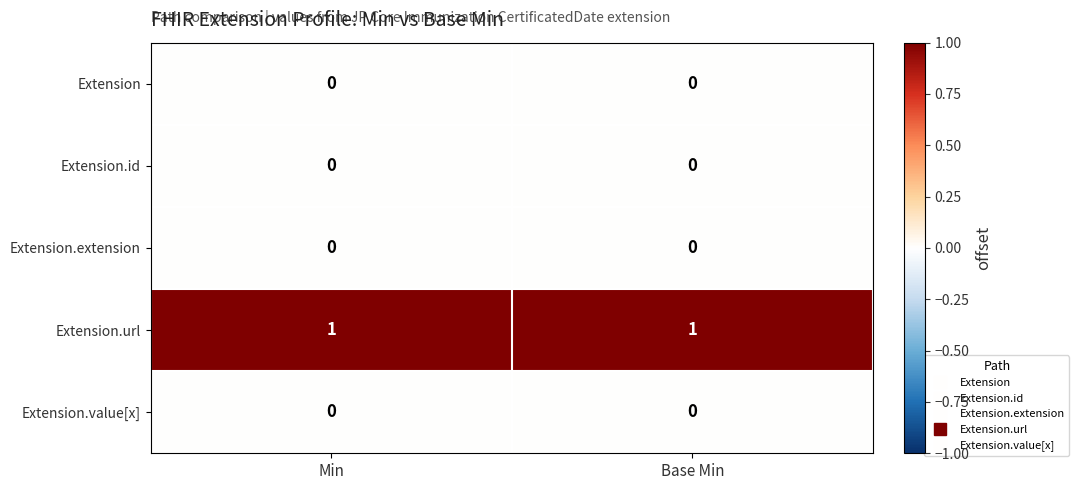

Reading right to left, list all the values displayed in this chart.

Extension: Base Min=0	Min=0
Extension.id: Base Min=0	Min=0
Extension.extension: Base Min=0	Min=0
Extension.url: Base Min=1	Min=1
Extension.value[x]: Base Min=0	Min=0